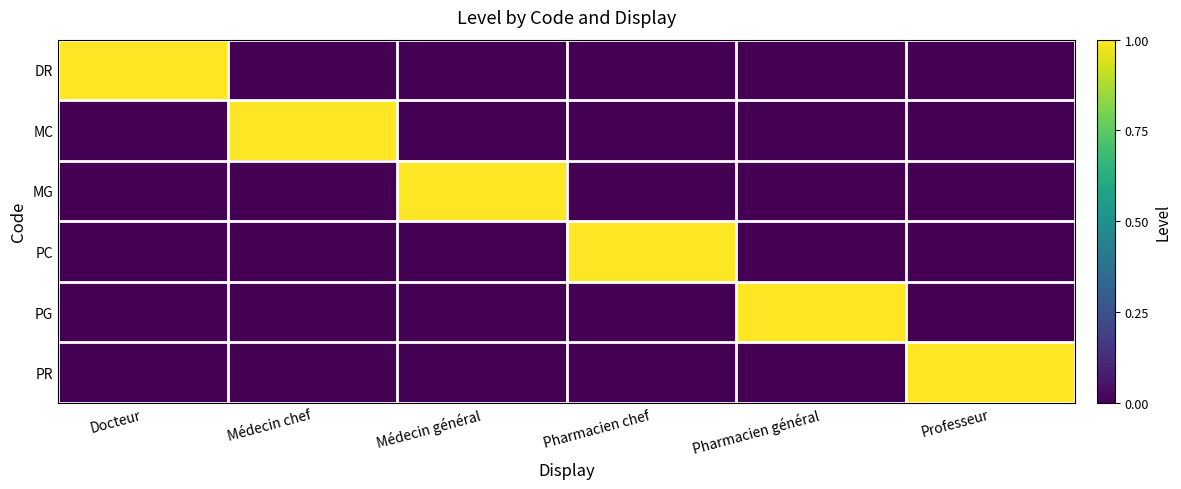

Rank the series by their maximum value, from lowest to highest.

DR, MC, MG, PC, PG, PR